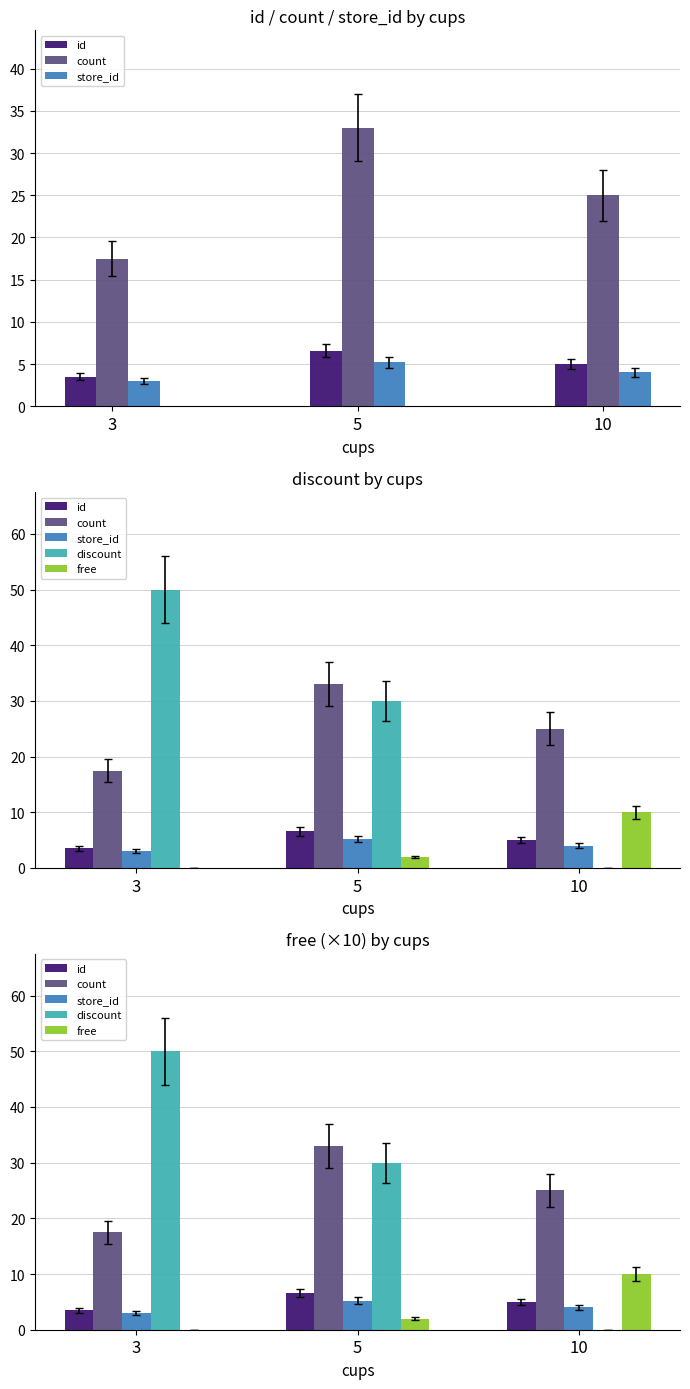

What is the value of the discount bar at the 2nd from the left?

30.0